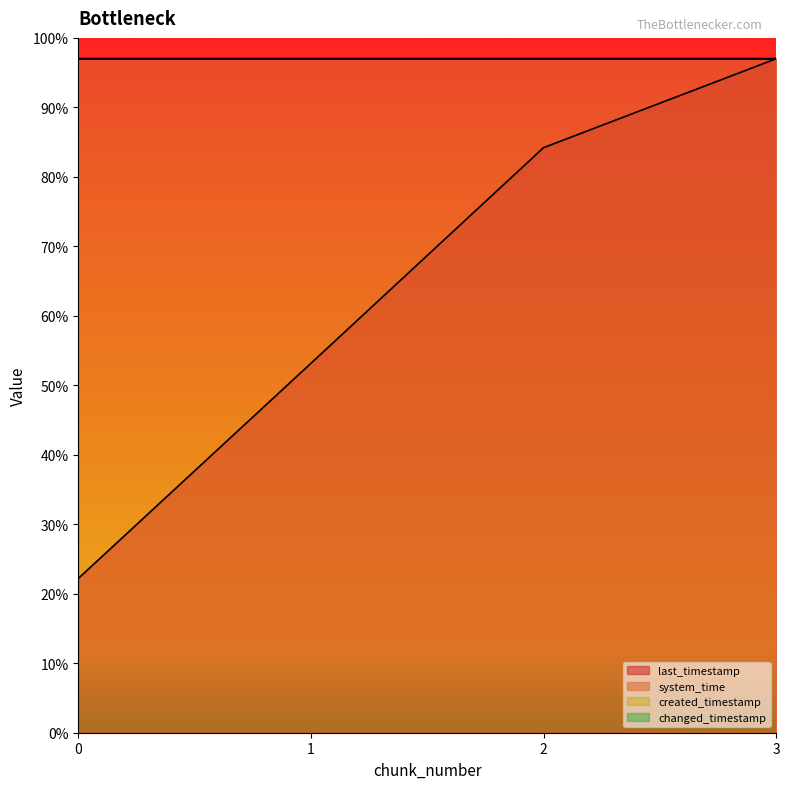

What is the value of the changed_timestamp point at the 3rd from the left?

1.0